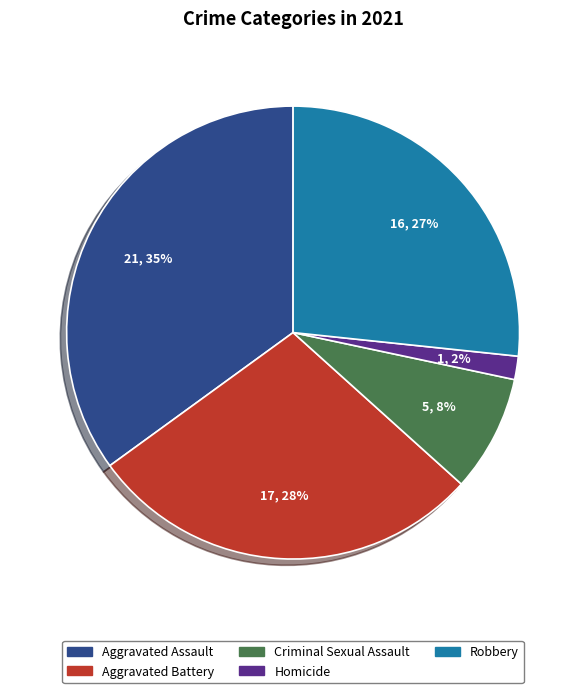

To the nearest percent, what portion does Criminal Sexual Assault represent?

8%